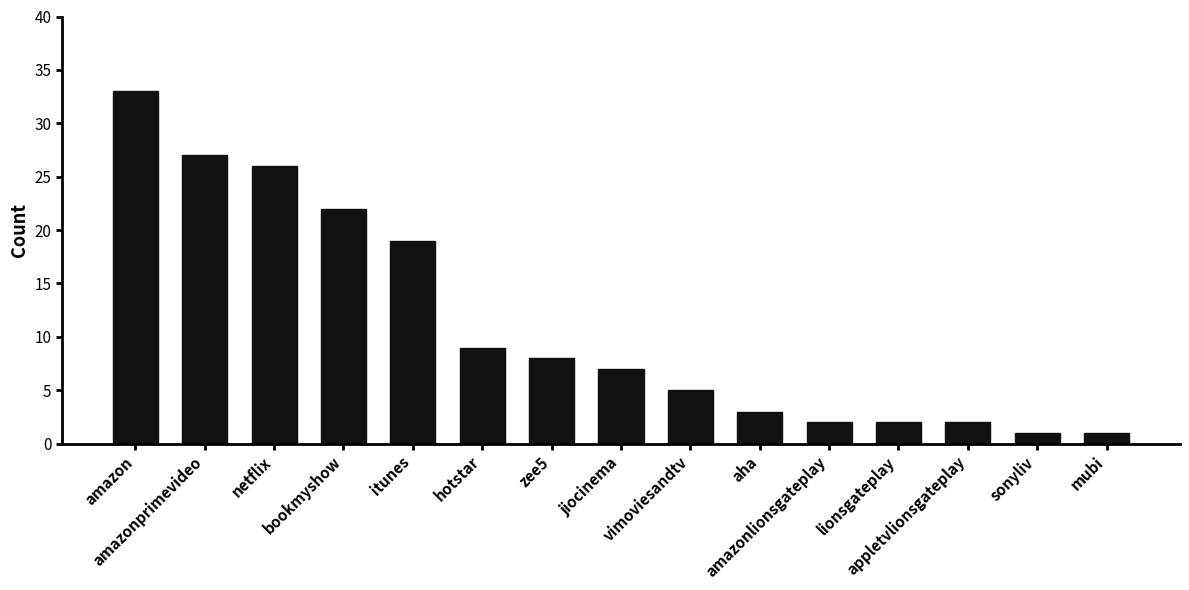

What is the change in value from amazon to lionsgateplay?

-31